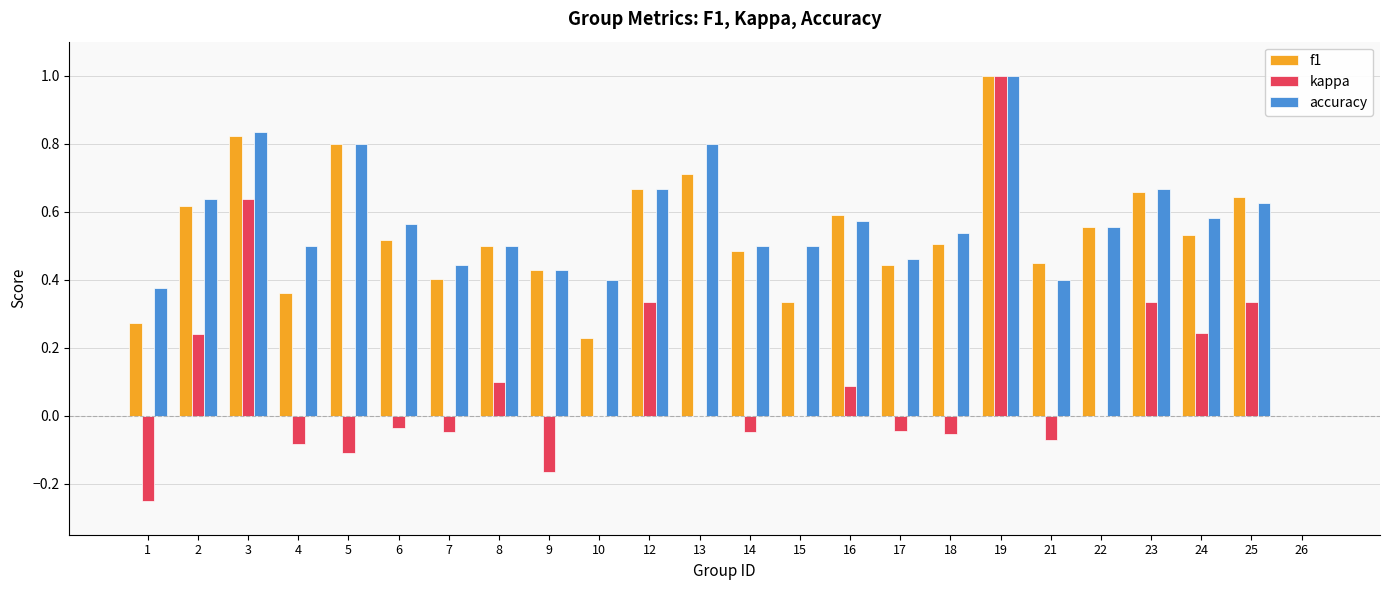

Are the bars horizontal?

No